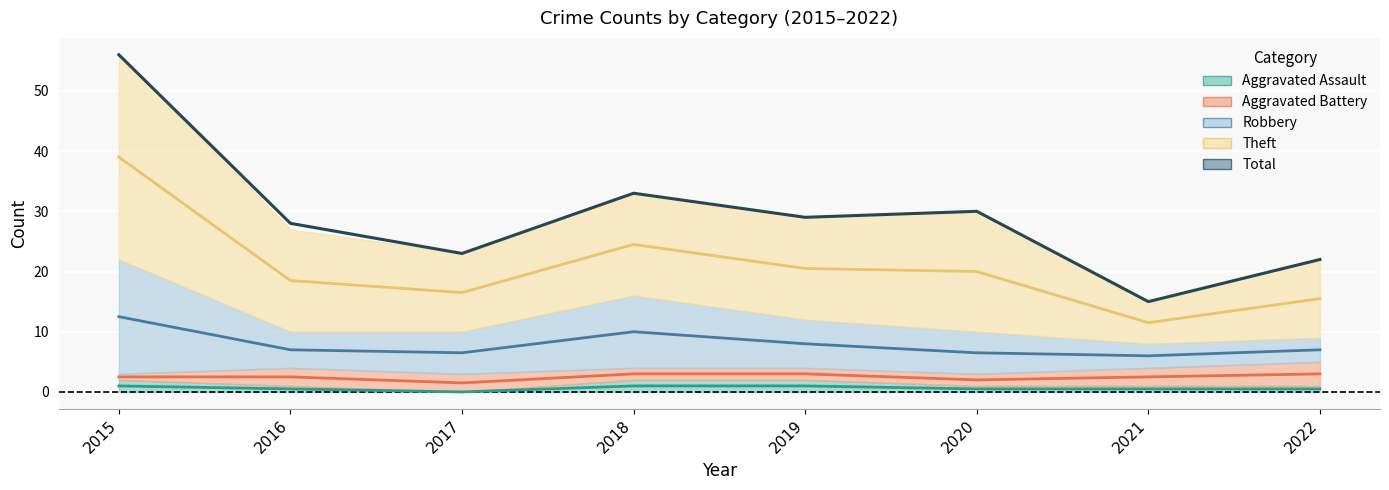

Reading left to right, list all the values displayed in this chart.

2015=56	2016=28	2017=23	2018=33	2019=29	2020=30	2021=15	2022=22